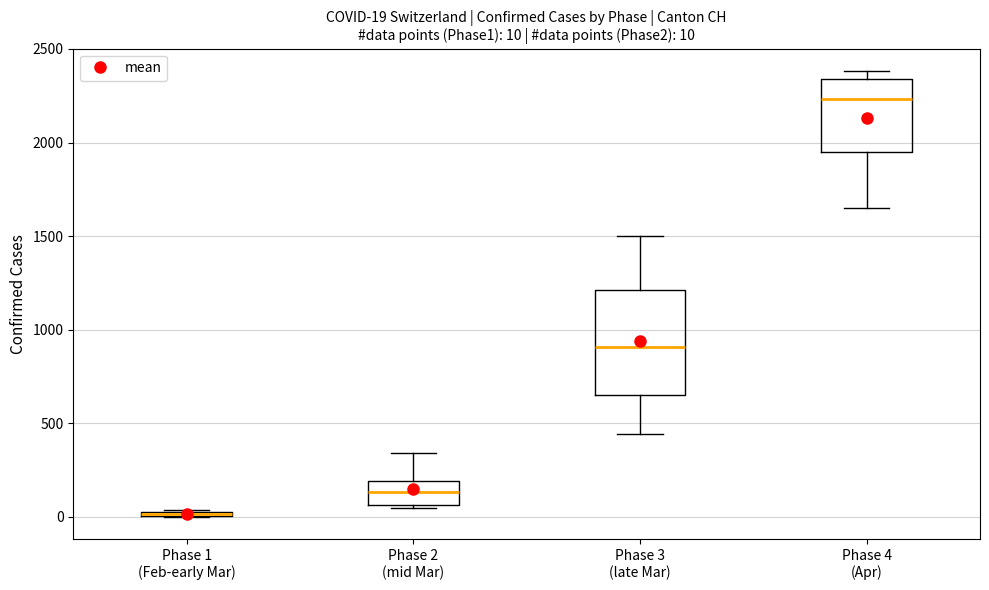

Comparing the boxes themselves (not the whiskers), which one is the tallest?

Phase 3 (late Mar)